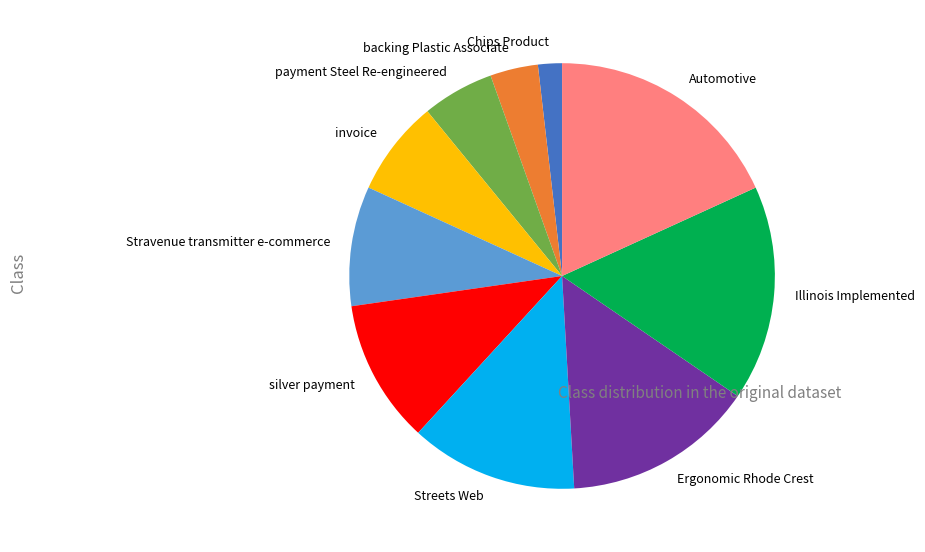

Which slice is the smallest?

Chips Product